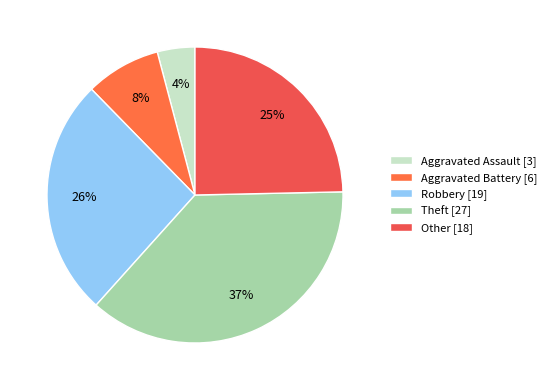

Rank the categories by value from lowest to highest.

Aggravated Assault [3], Aggravated Battery [6], Other [18], Robbery [19], Theft [27]